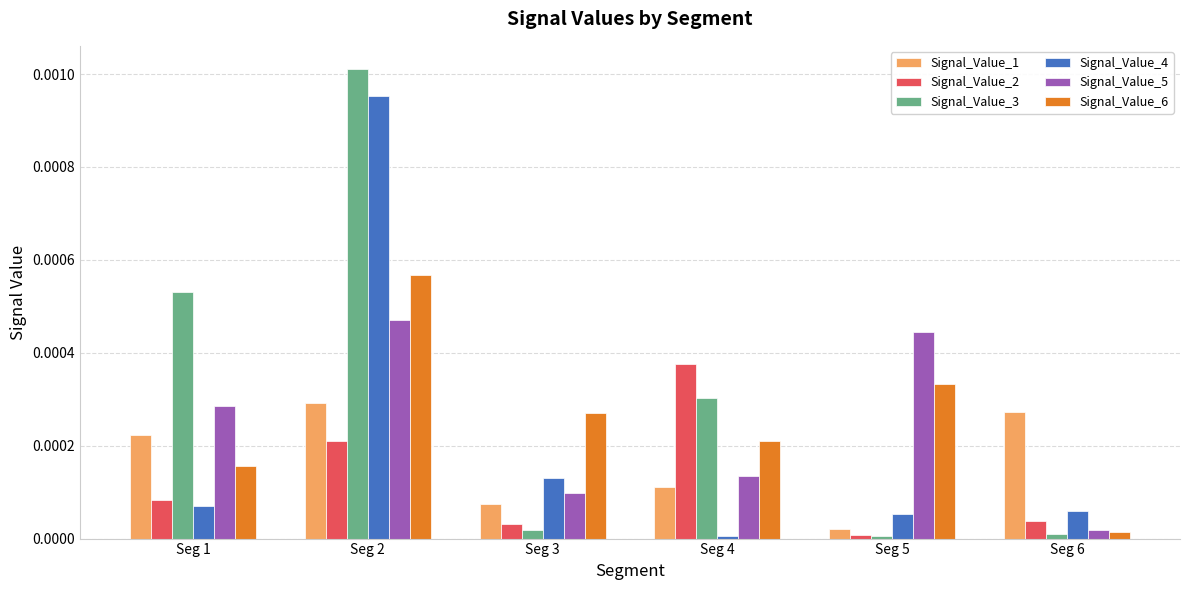

True or false: Signal_Value_5 has a value of 0.0 at Seg 3.

True